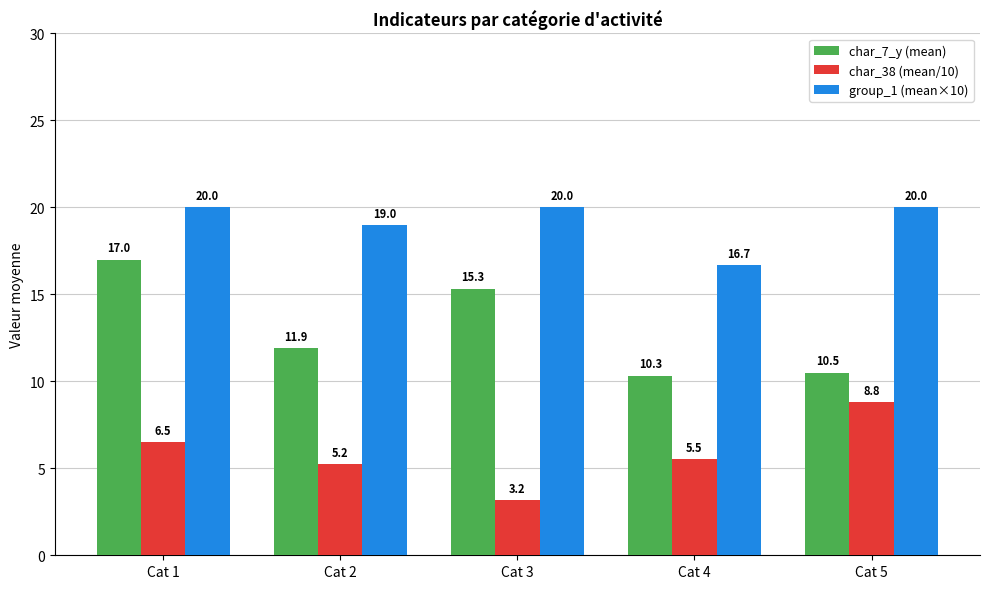

Rank the series by their average value, from lowest to highest.

char_38 (mean/10), char_7_y (mean), group_1 (mean×10)